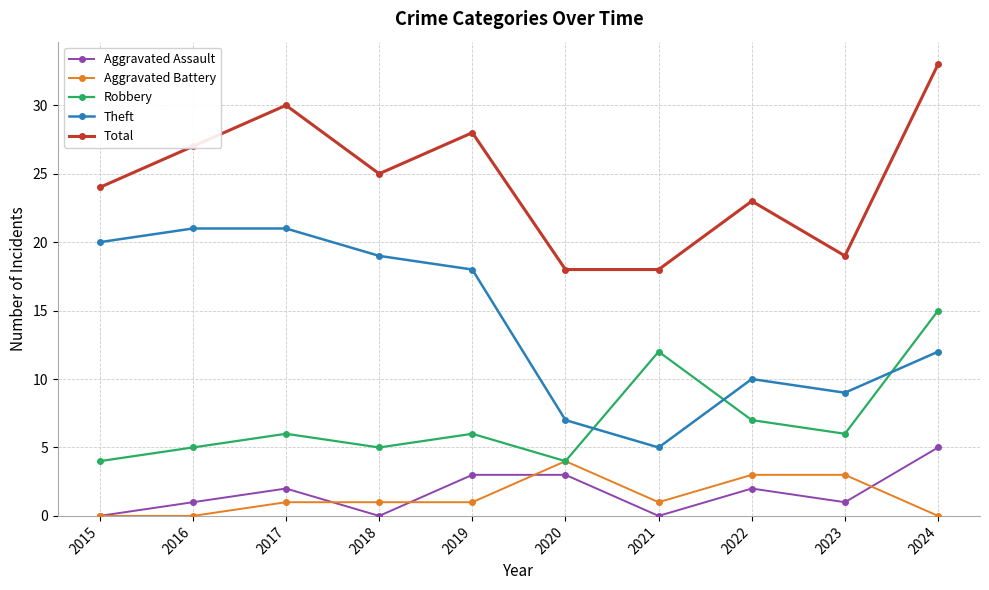

Is this an area chart (filled region under the line)?

No